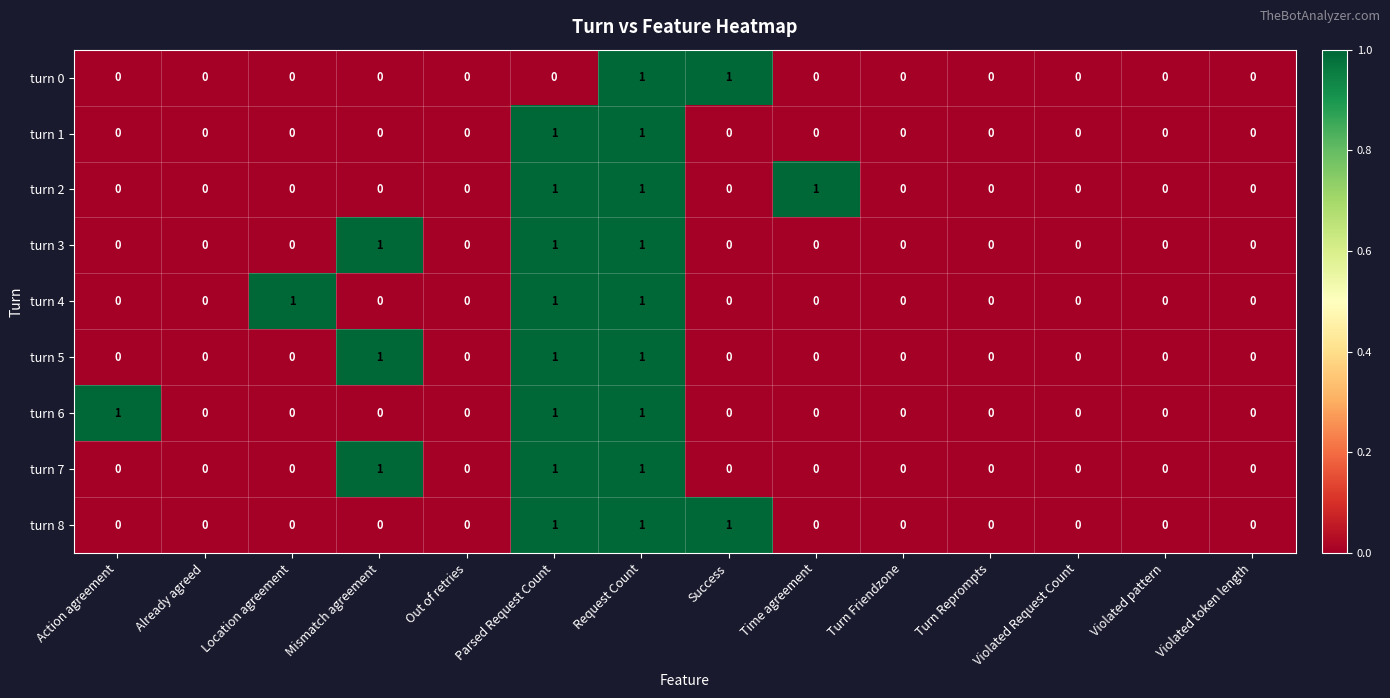

True or false: turn 5 has a value of 0 at Violated Request Count.

True